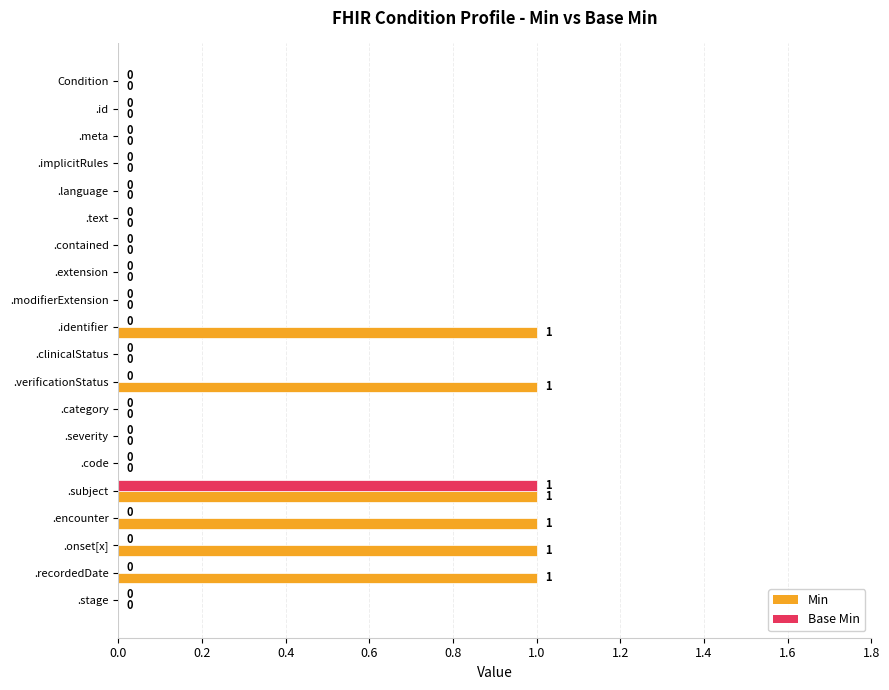

What is the sum of all Min values?

6